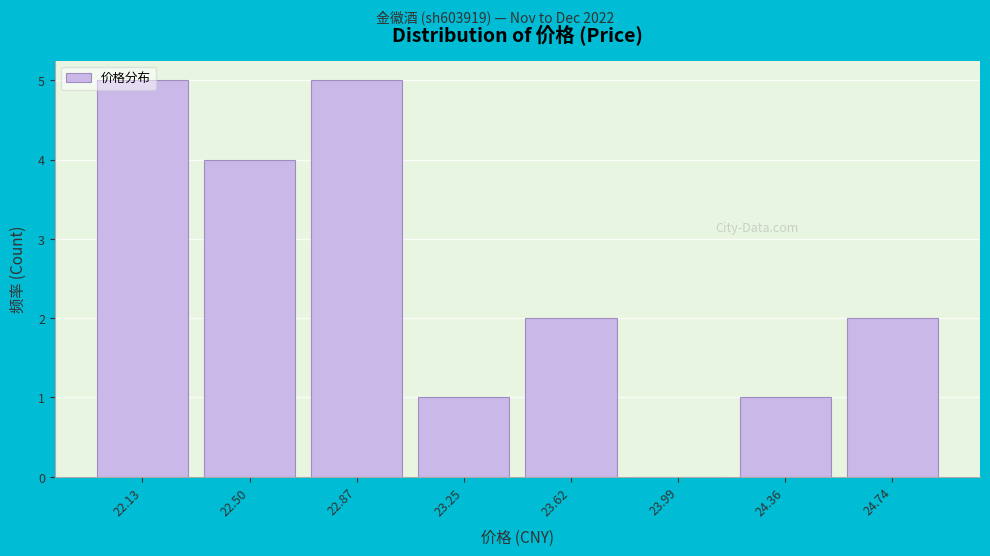

Approximately how many times larger is the value at 24.36 compared to 23.62?

0.5